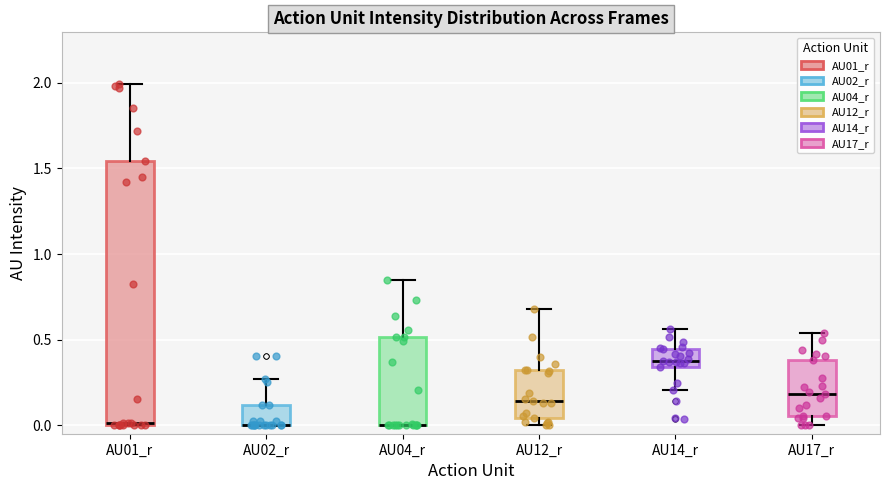

Where is the upper edge of the box for AU12_r on the y-axis? The values are not printed on the chart, so give them approximately, as read against the axis.

0.30